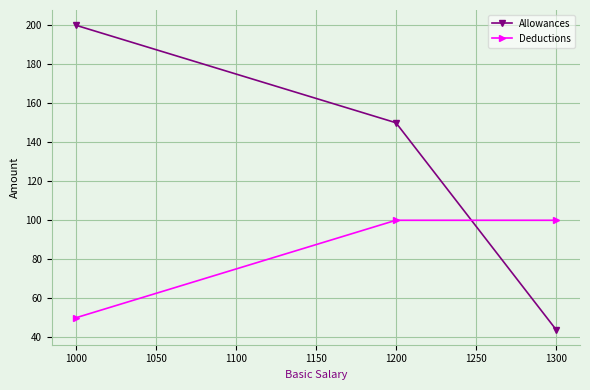

The value of Deductions at 1300 is 100. True or false?

True